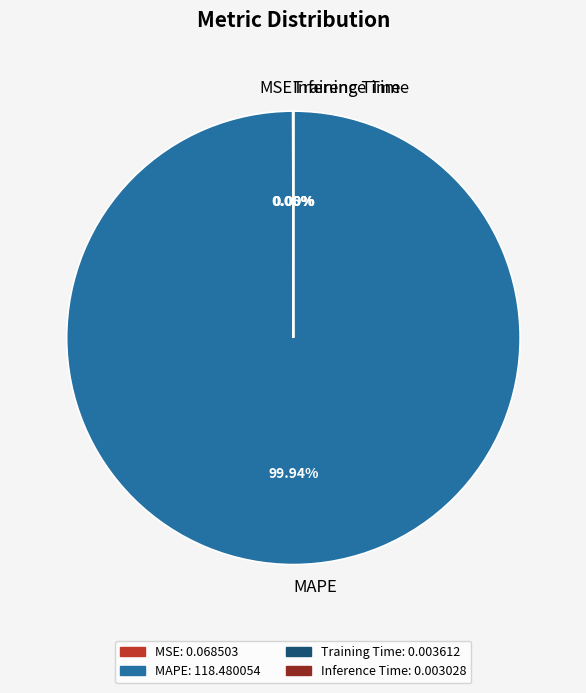

True or false: MAPE accounts for 100% of the total.

True